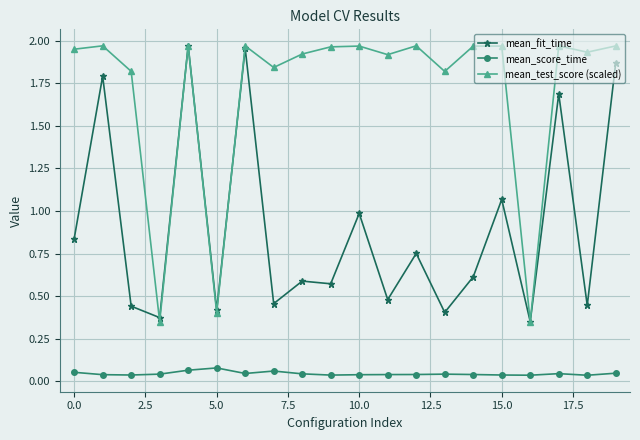

True or false: mean_fit_time and mean_score_time cross at least once.

False